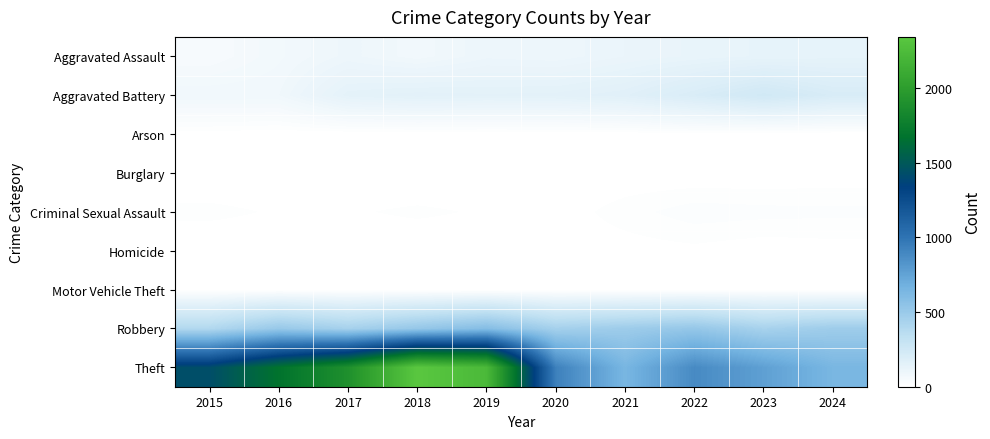

Reading right to left, list all the values displayed in this chart.

Aggravated Assault: 2024=133	2023=130	2022=121	2021=110	2020=94	2019=98	2018=77	2017=95	2016=71	2015=46
Aggravated Battery: 2024=208	2023=244	2022=202	2021=163	2020=150	2019=148	2018=152	2017=142	2016=82	2015=82
Arson: 2024=1	2023=2	2022=5	2021=2	2020=1	2019=1	2018=1	2017=0	2016=0	2015=3
Burglary: 2024=2	2023=0	2022=0	2021=1	2020=0	2019=1	2018=0	2017=2	2016=0	2015=0
Criminal Sexual Assault: 2024=21	2023=22	2022=24	2021=14	2020=3	2019=8	2018=11	2017=8	2016=8	2015=12
Homicide: 2024=4	2023=2	2022=6	2021=4	2020=3	2019=2	2018=1	2017=1	2016=1	2015=0
Motor Vehicle Theft: 2024=2	2023=6	2022=2	2021=2	2020=3	2019=1	2018=1	2017=2	2016=4	2015=1
Robbery: 2024=480	2023=439	2022=521	2021=484	2020=450	2019=591	2018=520	2017=446	2016=510	2015=395
Theft: 2024=639	2023=766	2022=880	2021=642	2020=930	2019=2230	2018=2342	2017=1896	2016=1676	2015=1429